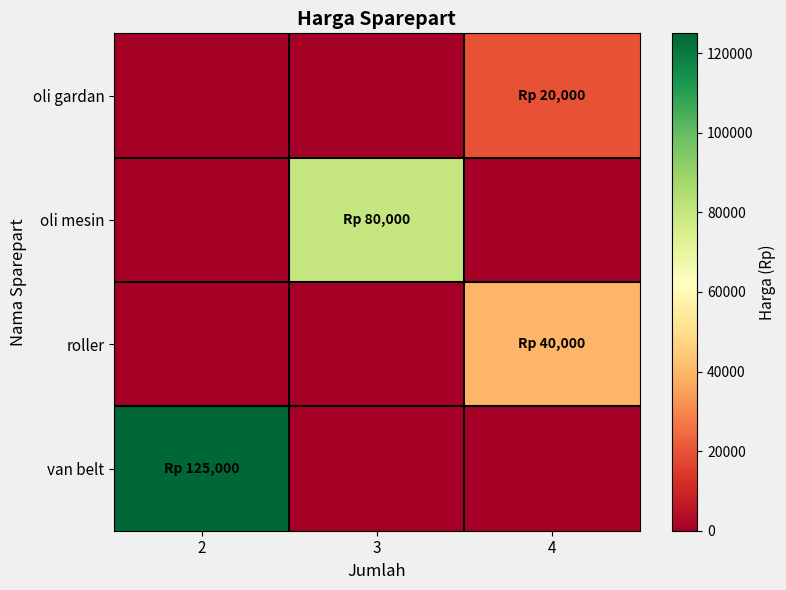

Count the number of data series in this chart.

4